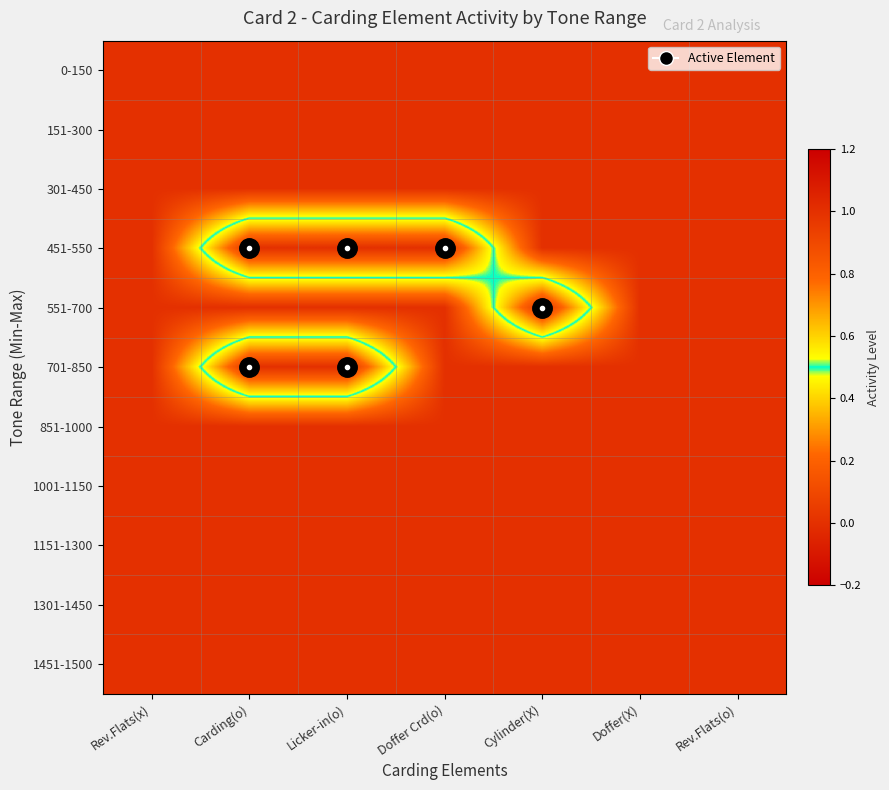

How many categories are shown in the chart?

7